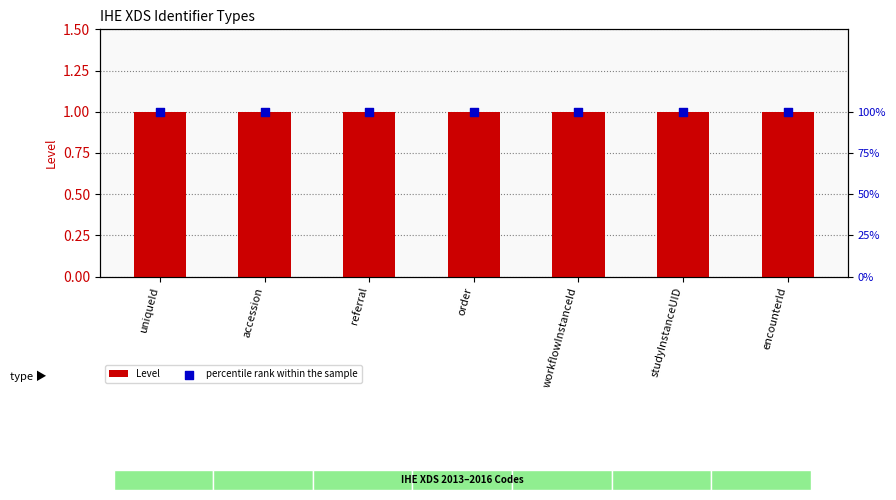

Is the value of percentile rank within the sample at referral greater than the value of Level at encounterId?

Yes